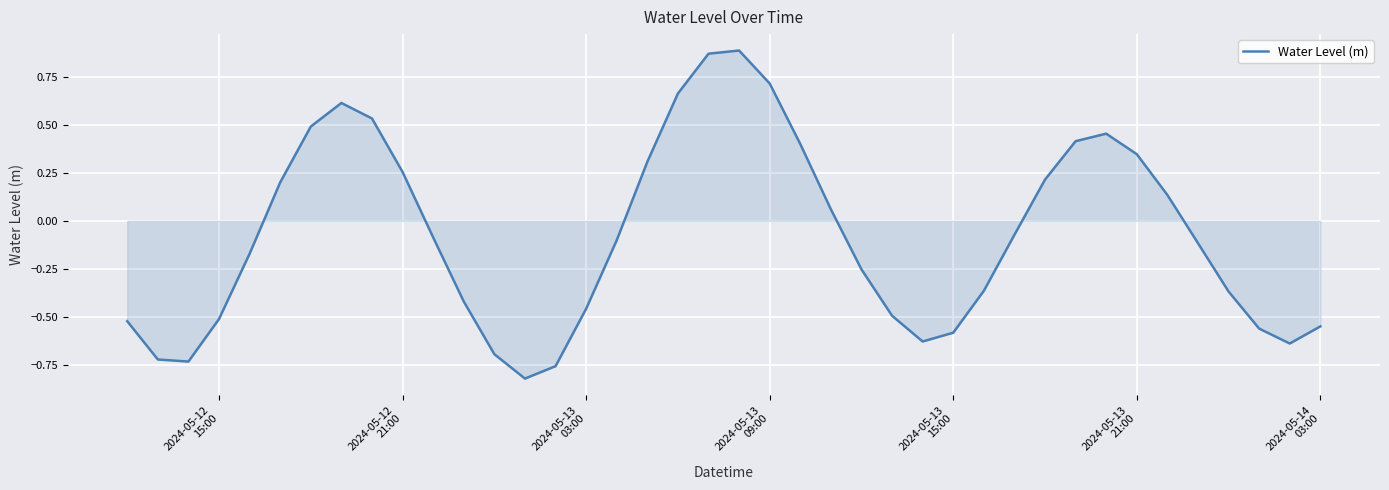

What is the smallest value displayed?

-0.8